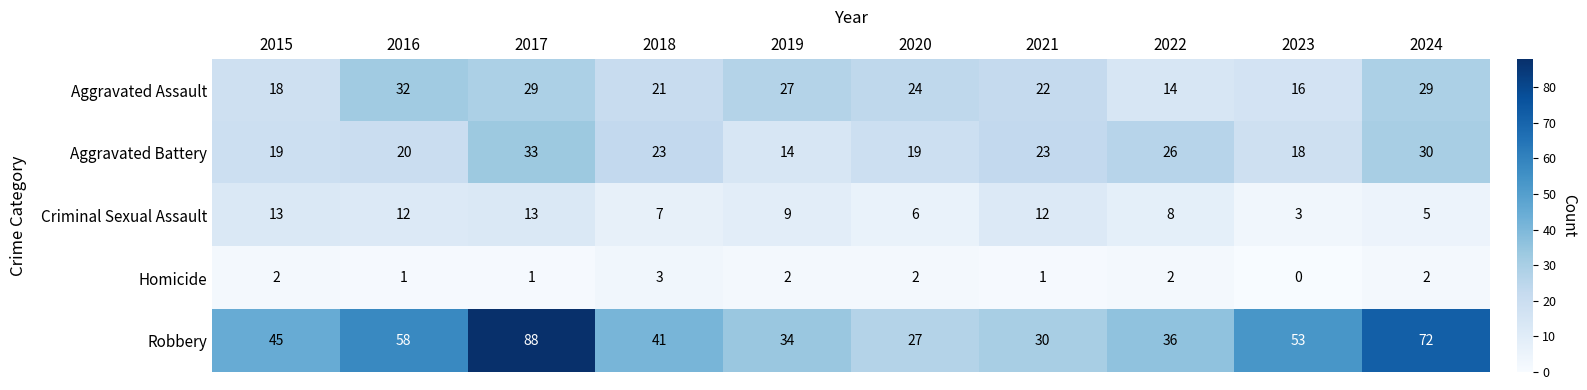

Rank the series at 2021 from lowest to highest value.

Homicide, Criminal Sexual Assault, Aggravated Assault, Aggravated Battery, Robbery